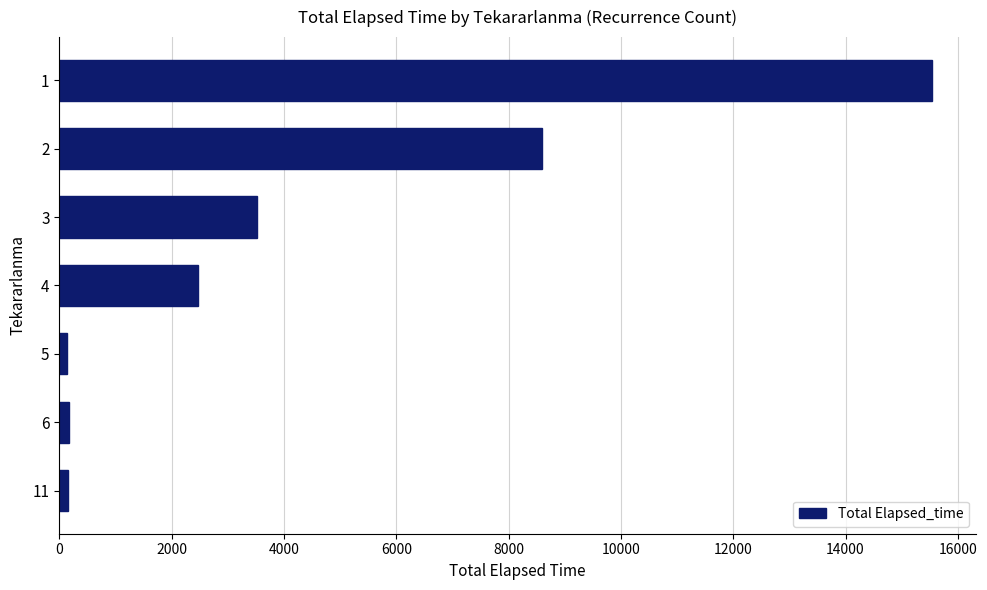

How many data points does each series have?

7